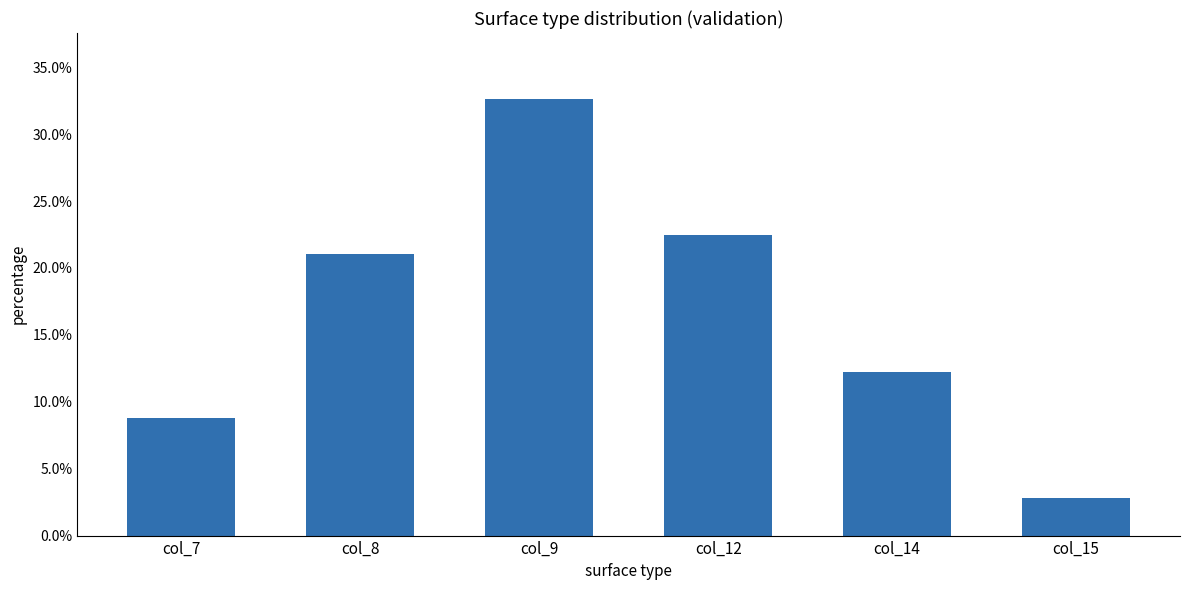

The chart shows a value of 0.1 at col_8. True or false?

False